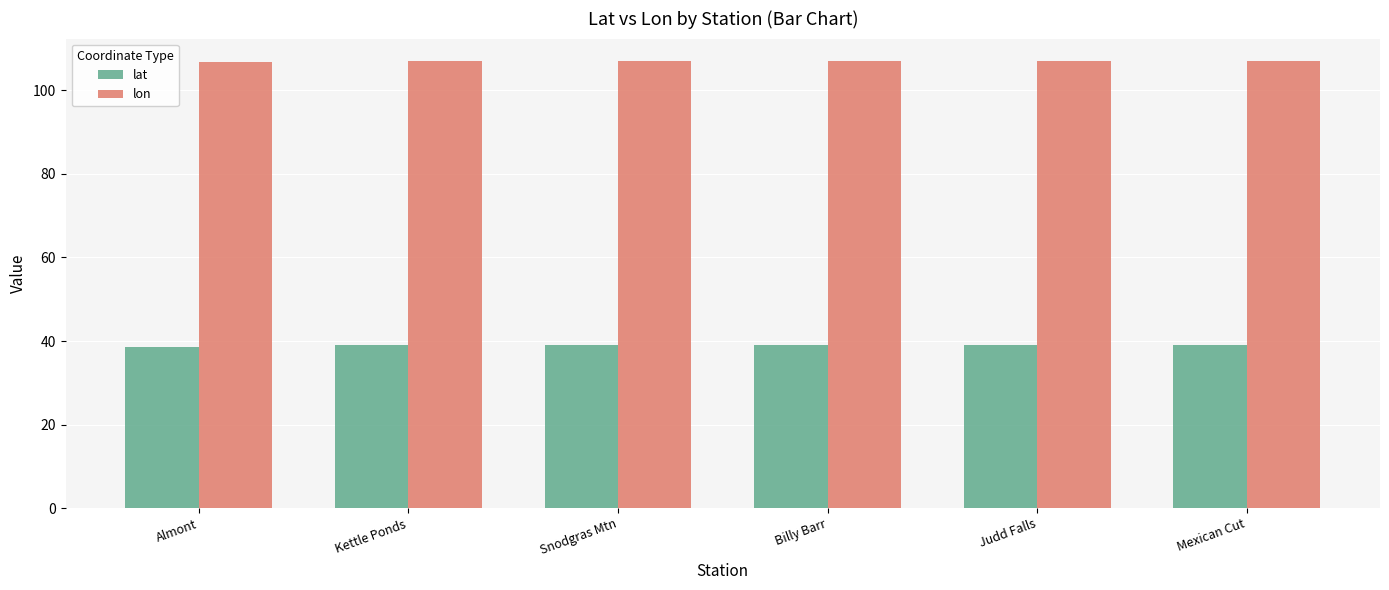

What is the difference between the highest and lowest values at Kettle Ponds?

68.0